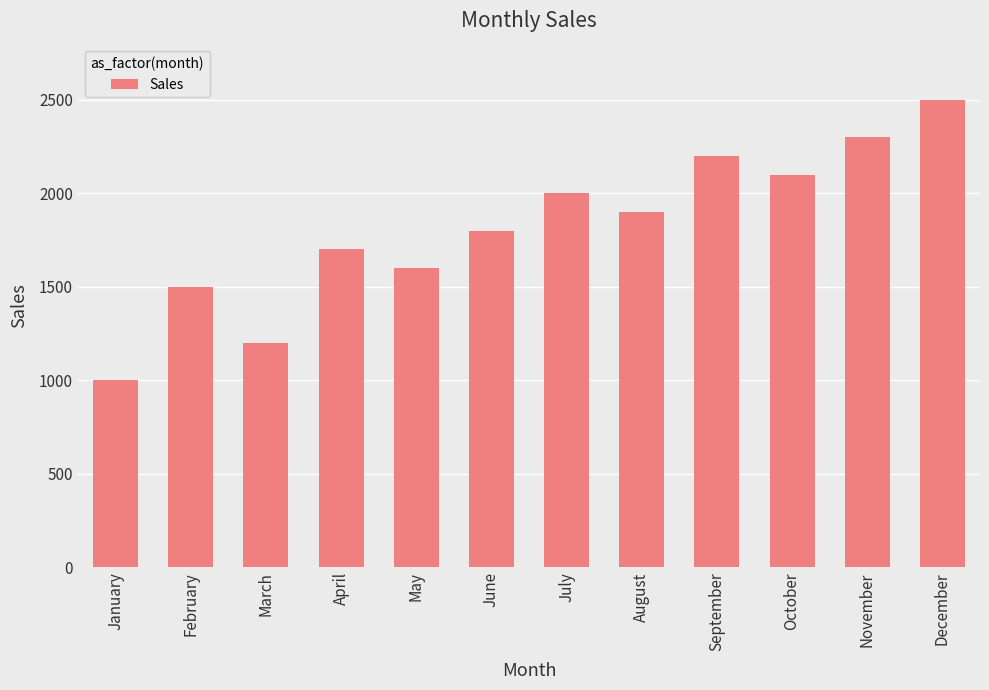

Which has a higher value, February or March?

February